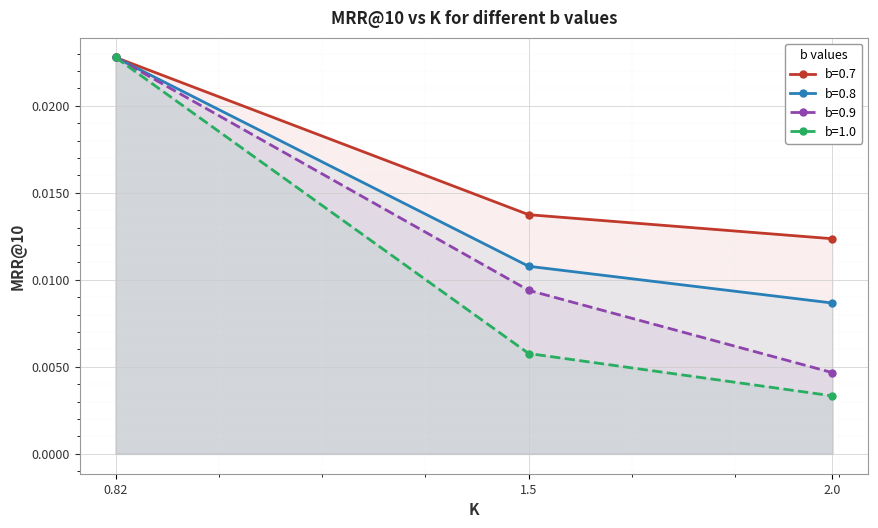

Which category has the lowest value in the b=1.0 series?

2.0